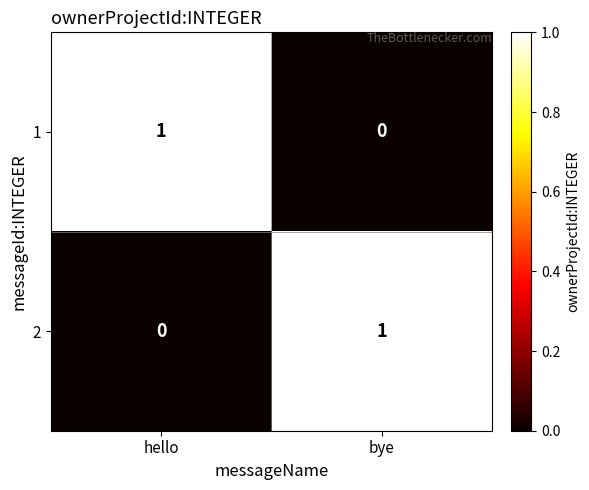

Rank the series at hello from highest to lowest value.

1, 2